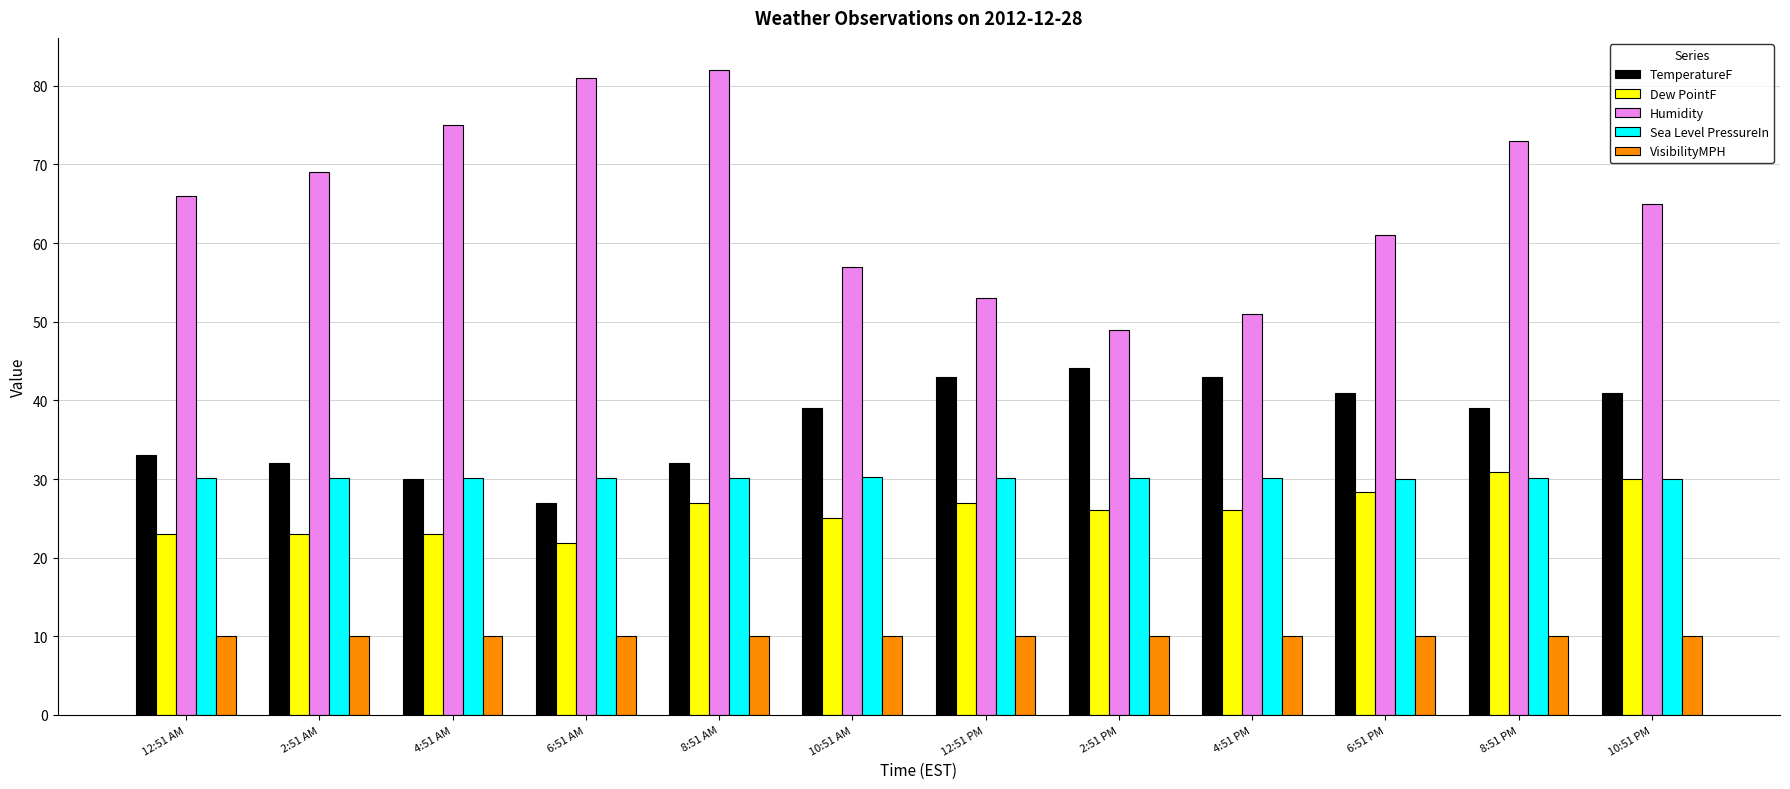

Rank the series at 6:51 PM from lowest to highest value.

VisibilityMPH, Dew PointF, Sea Level PressureIn, TemperatureF, Humidity